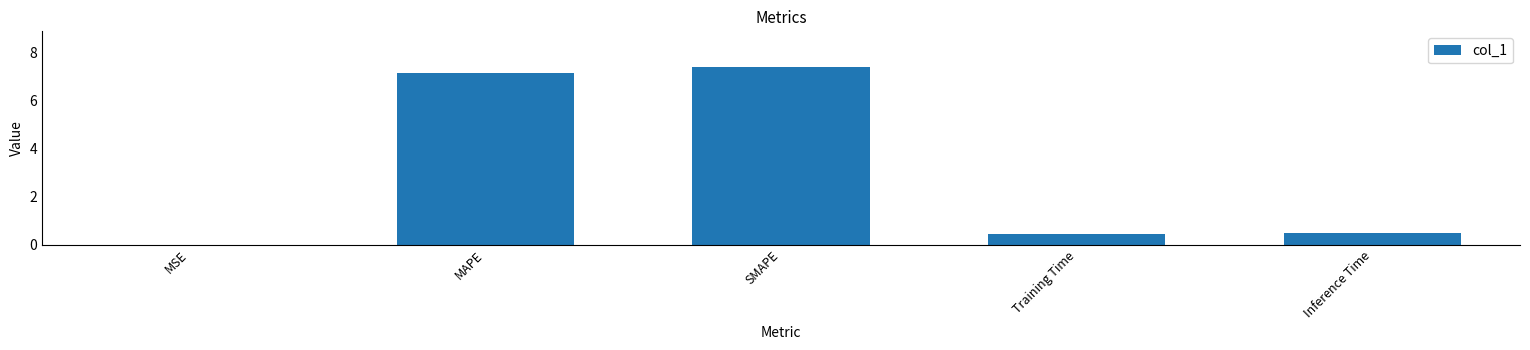

Are the bars horizontal?

No